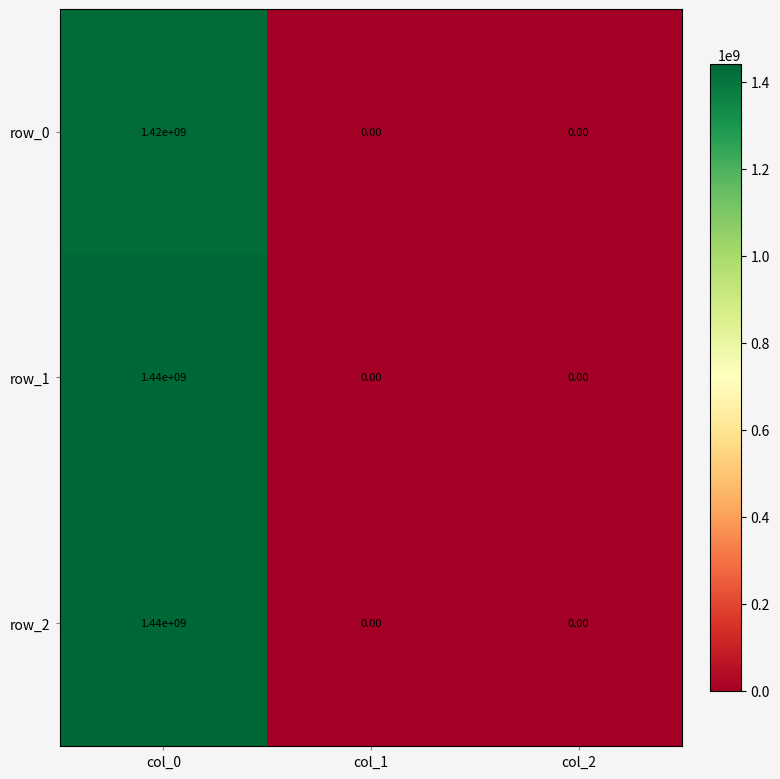

At which category is the sum across all series the highest?

col_0